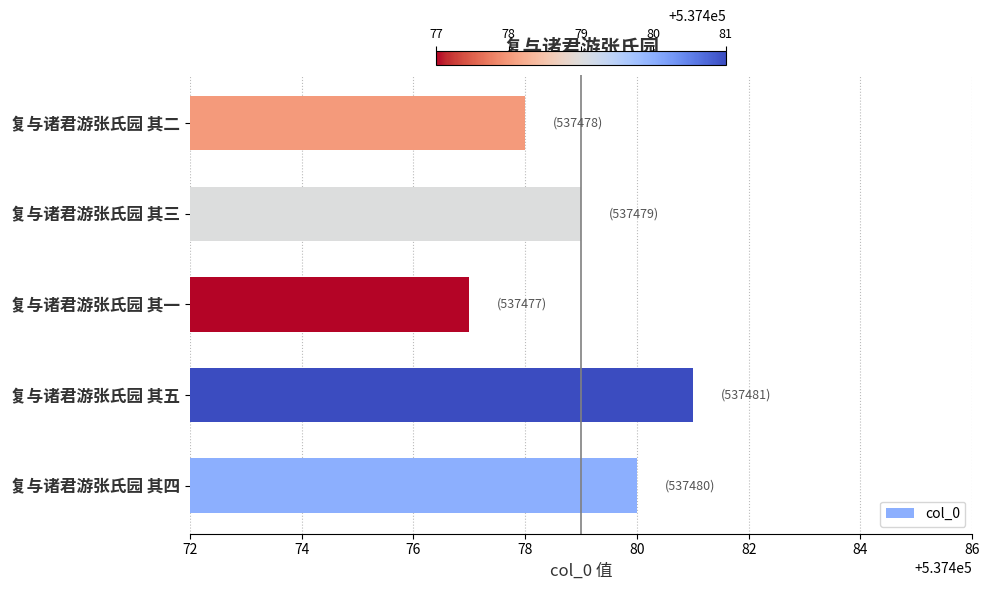

Reading bottom to top, extract all data points from this chart.

复与诸君游张氏园 其四=537480	复与诸君游张氏园 其五=537481	复与诸君游张氏园 其一=537477	复与诸君游张氏园 其三=537479	复与诸君游张氏园 其二=537478